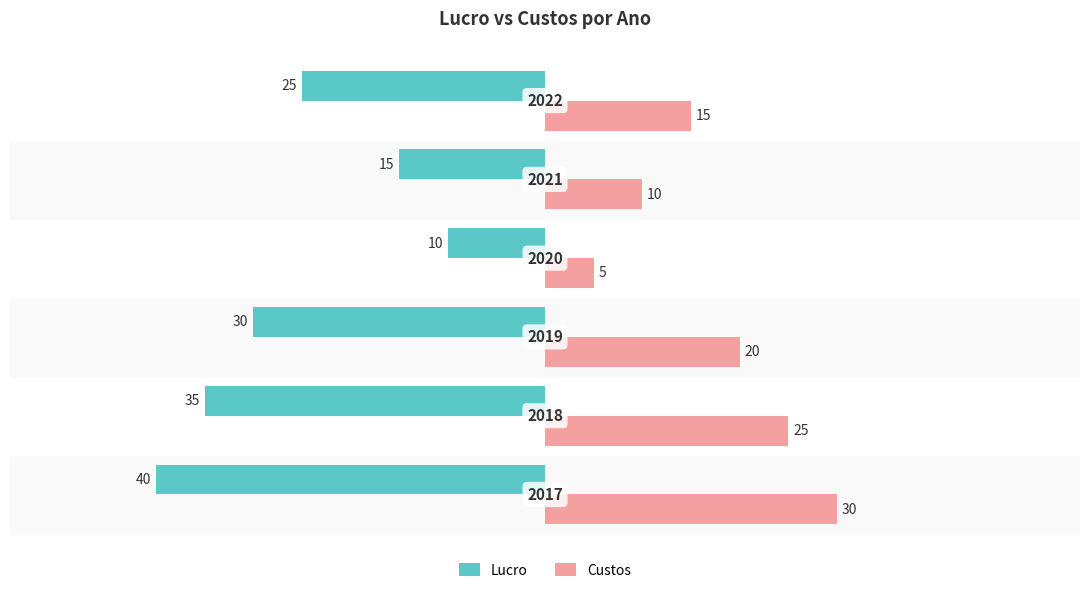

What is the difference between the maximum and minimum values in the Custos series?

25